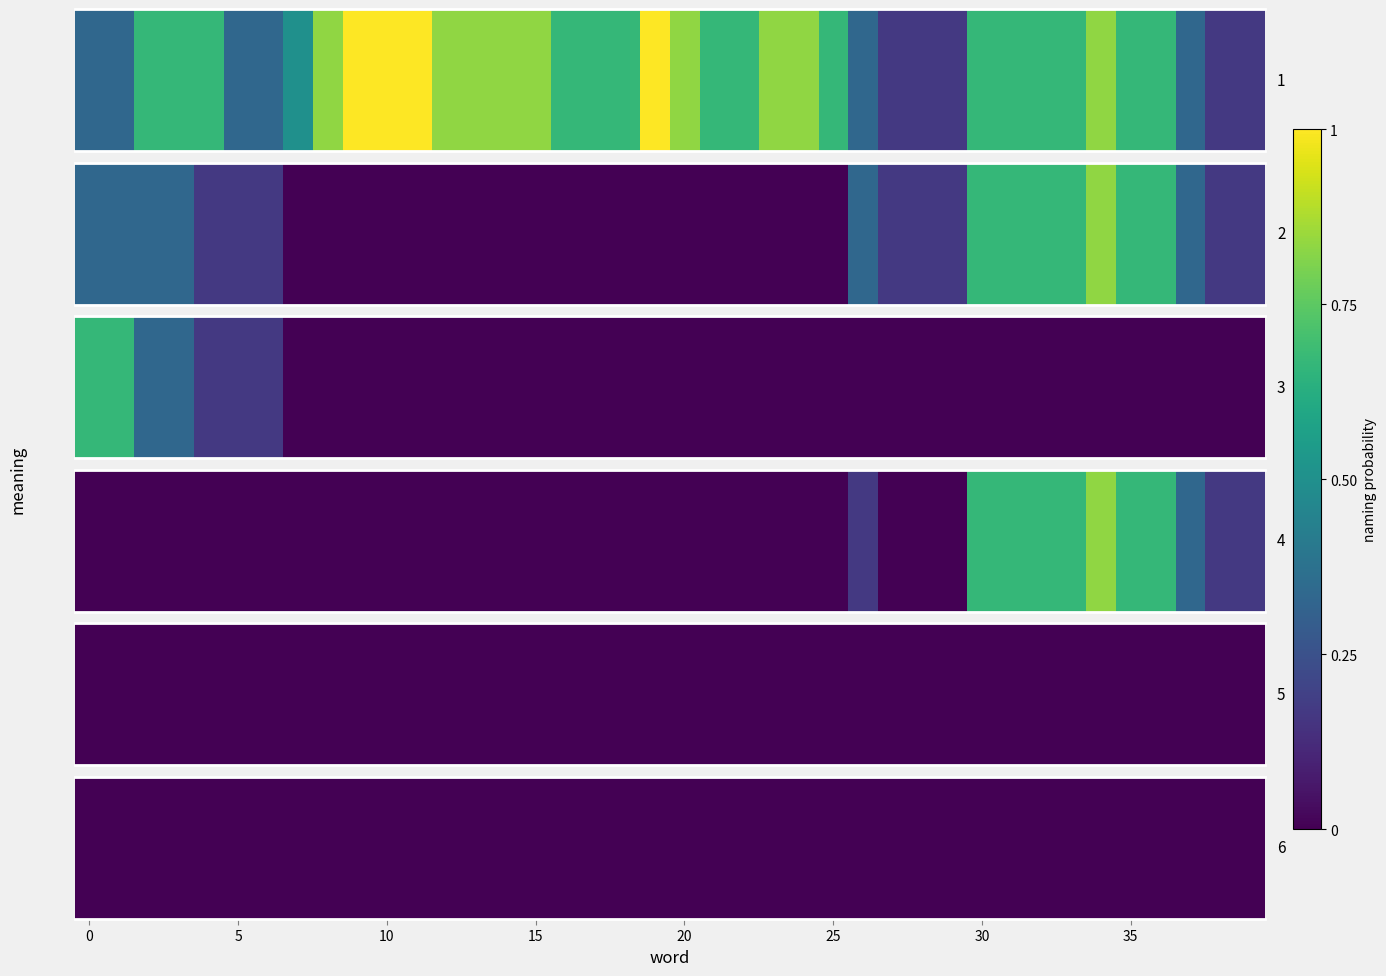

The value of 2 at 22 is -0.3. True or false?

False